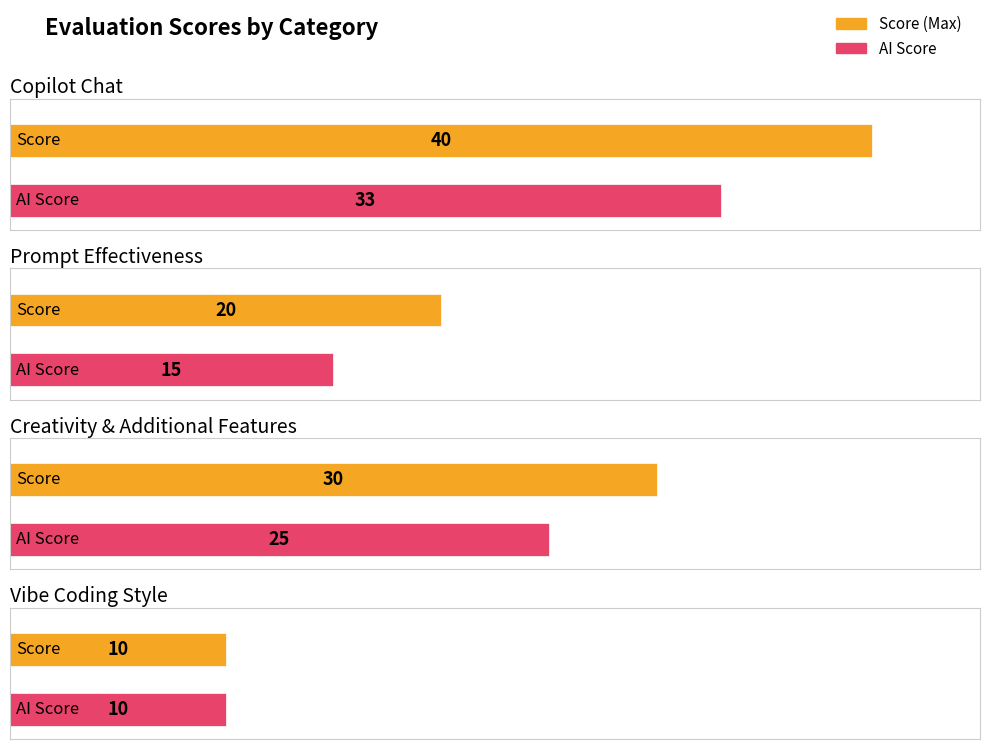

What are all the series names shown in the legend?

Score, AI Score